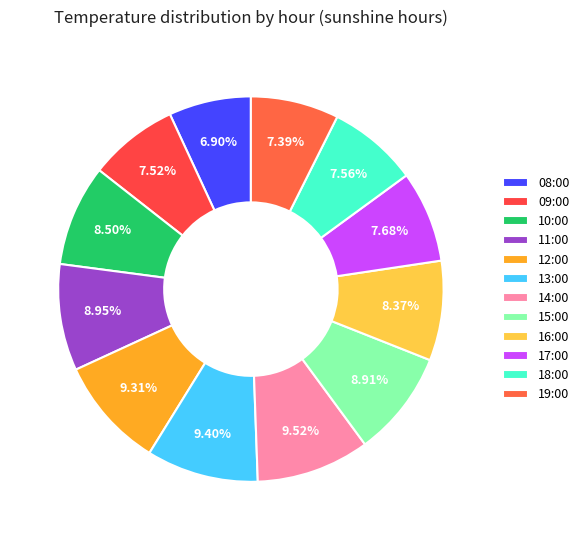

How many slices are in this pie chart?

12